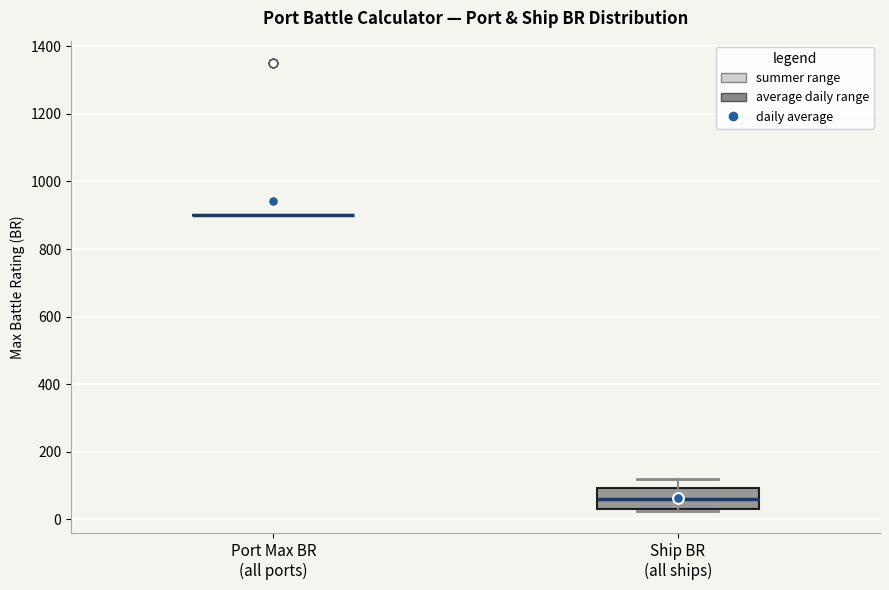

Reading left to right, transcribe this box plot: for each box, give where its median line is, the range the box spans, and where its two whiskers end, as read against the y-axis. The values are not printed on the chart, so give them approximately, as read against the axis.

Port Max BR (all ports): box collapsed to a line at 900, whiskers 900 to 900
Ship BR (all ships): median 60, box 40 to 100, whiskers 20 to 120